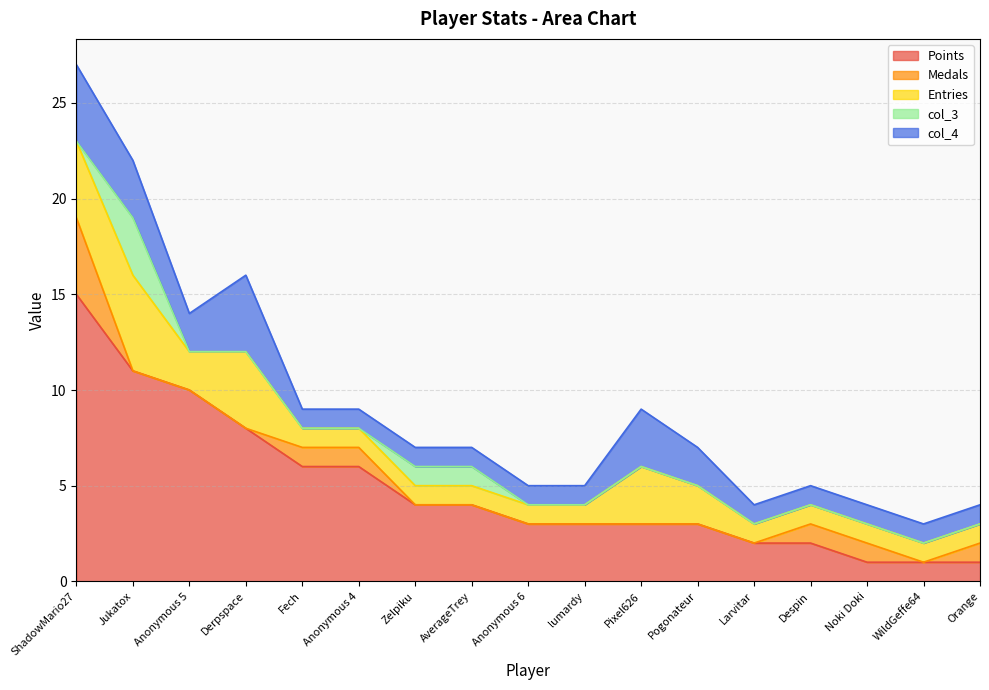

How many values in the Medals series exceed 0?

6